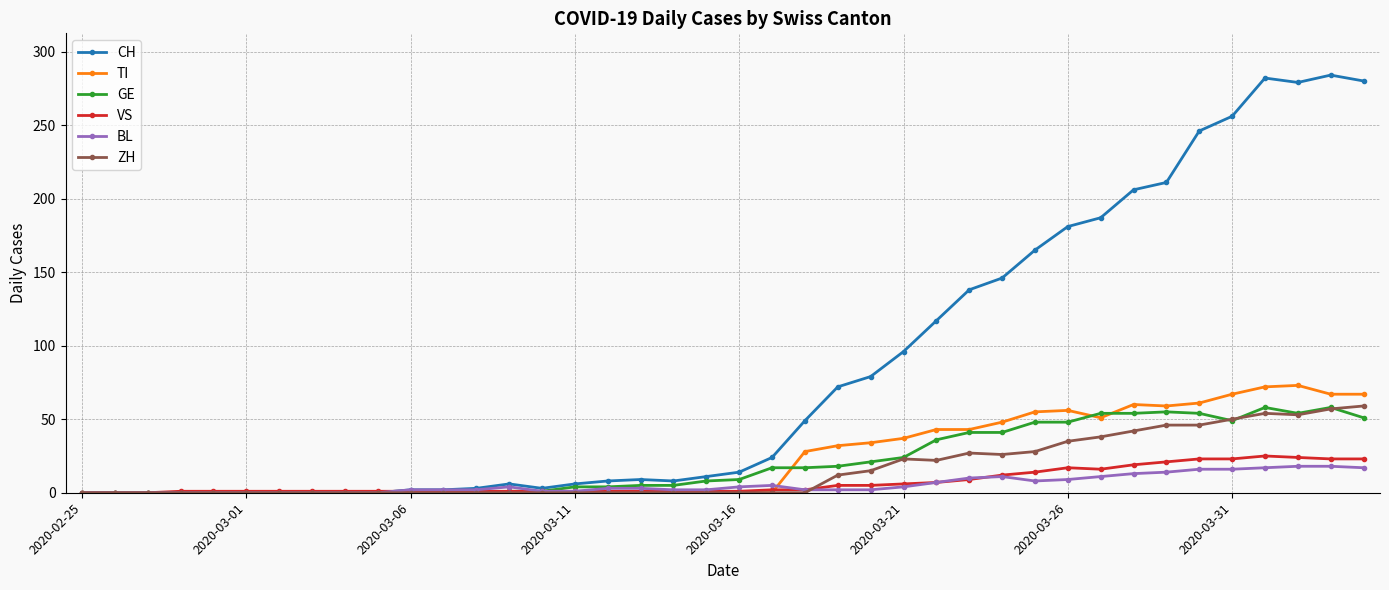

What is the maximum value shown in the chart?

284